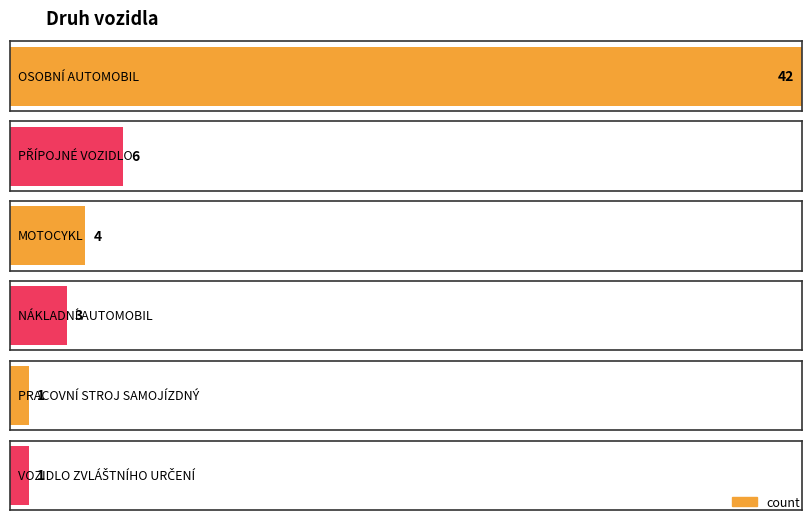

What is the average value?

10